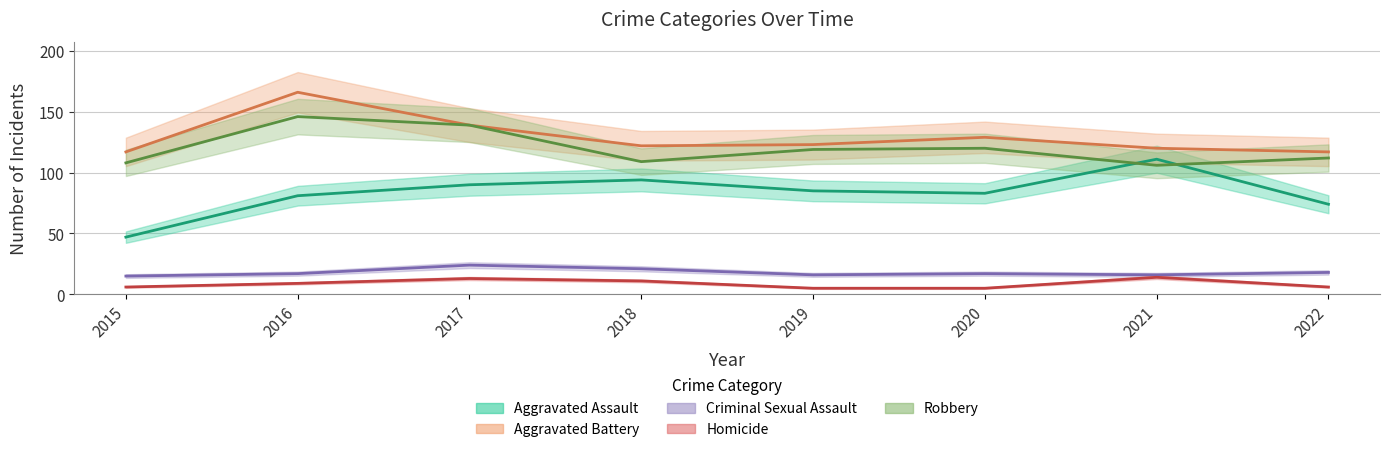

What is the spread (max minus min) of values at 2018?

111